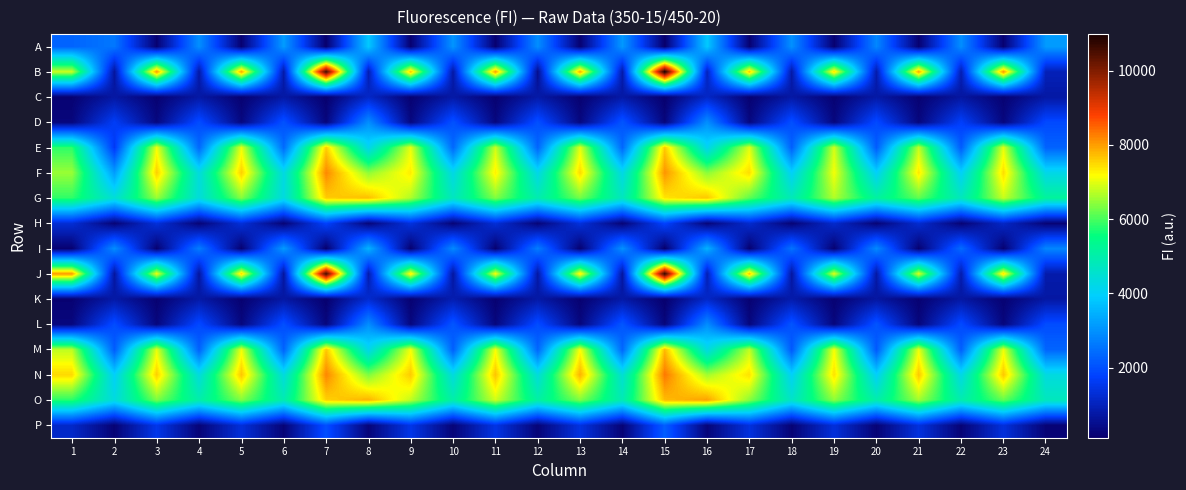

What is the smallest value displayed?

110